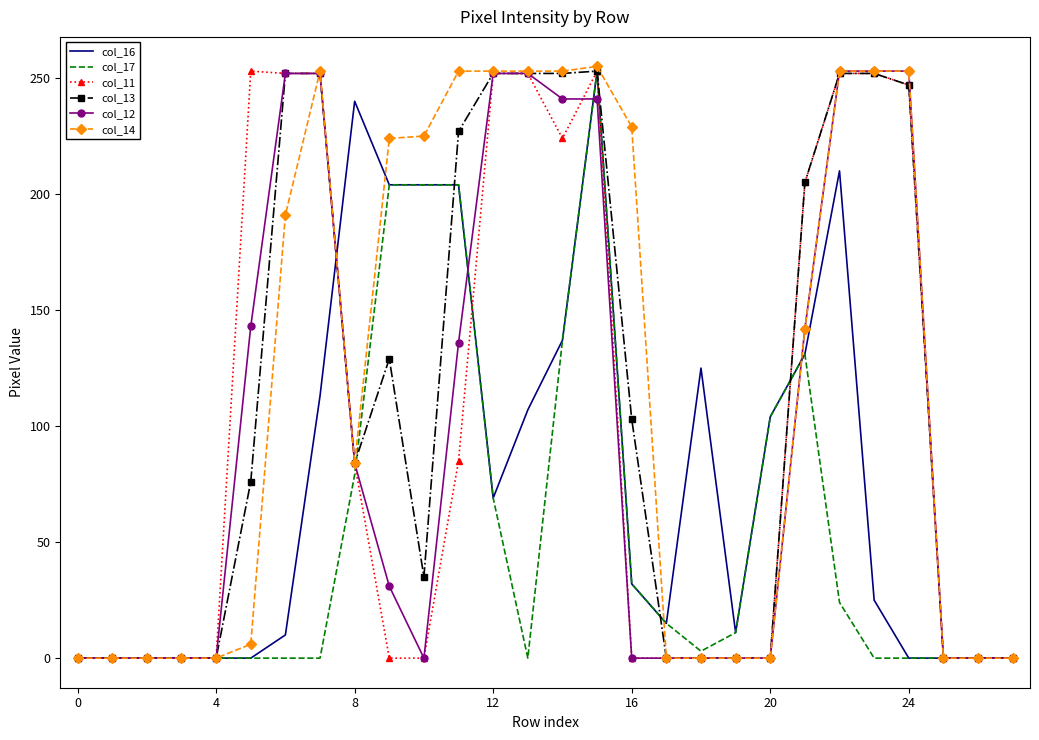

At how many categories does at least one series exceed 154?

16